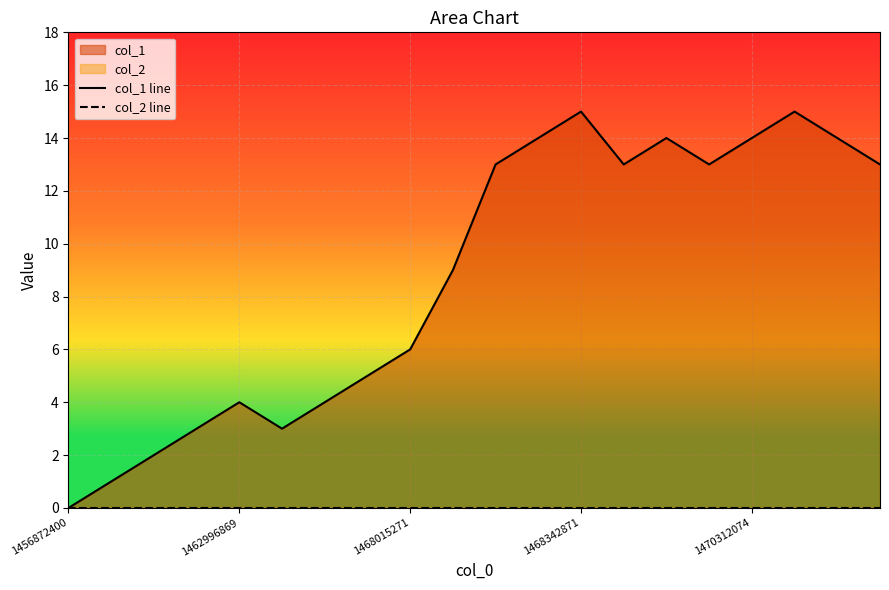

Rank the categories by col_2 line value from lowest to highest.

1456872400, 1462996869, 1468015271, 1468342871, 1470312074, 5, 6, 7, 8, 9, 10, 11, 12, 13, 14, 15, 16, 17, 18, 19